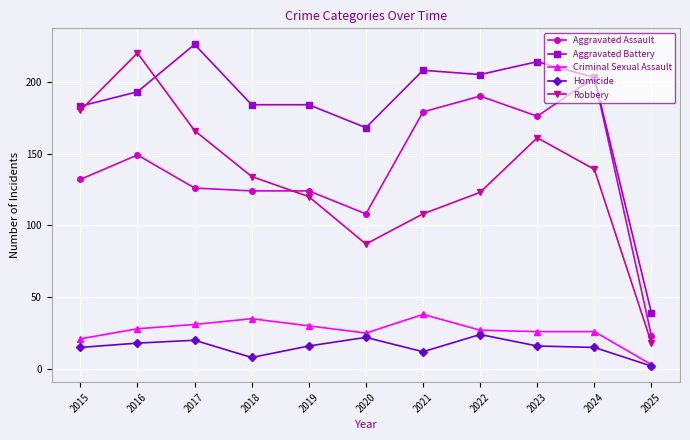

Where does the Robbery series first go above 134?

2015